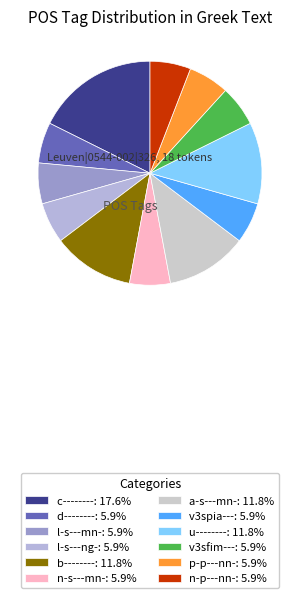

How many slices are in this pie chart?

12